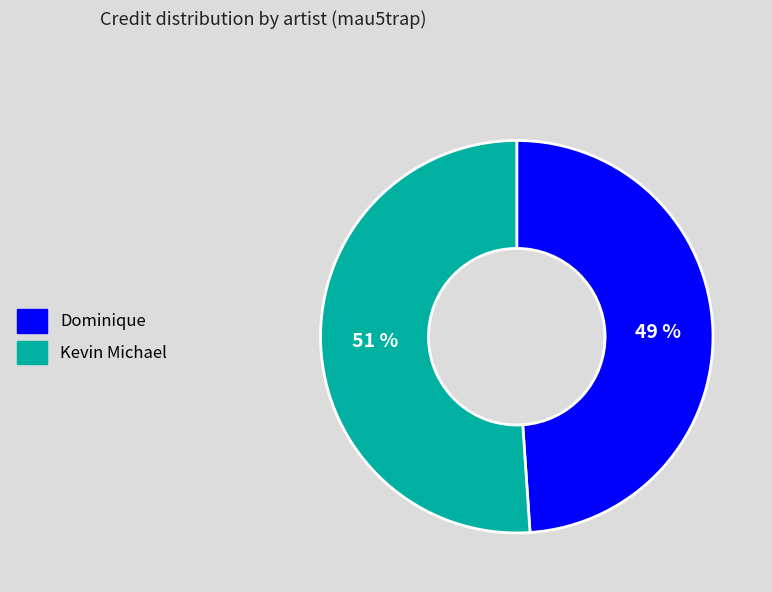

How many segments does this pie chart have?

2